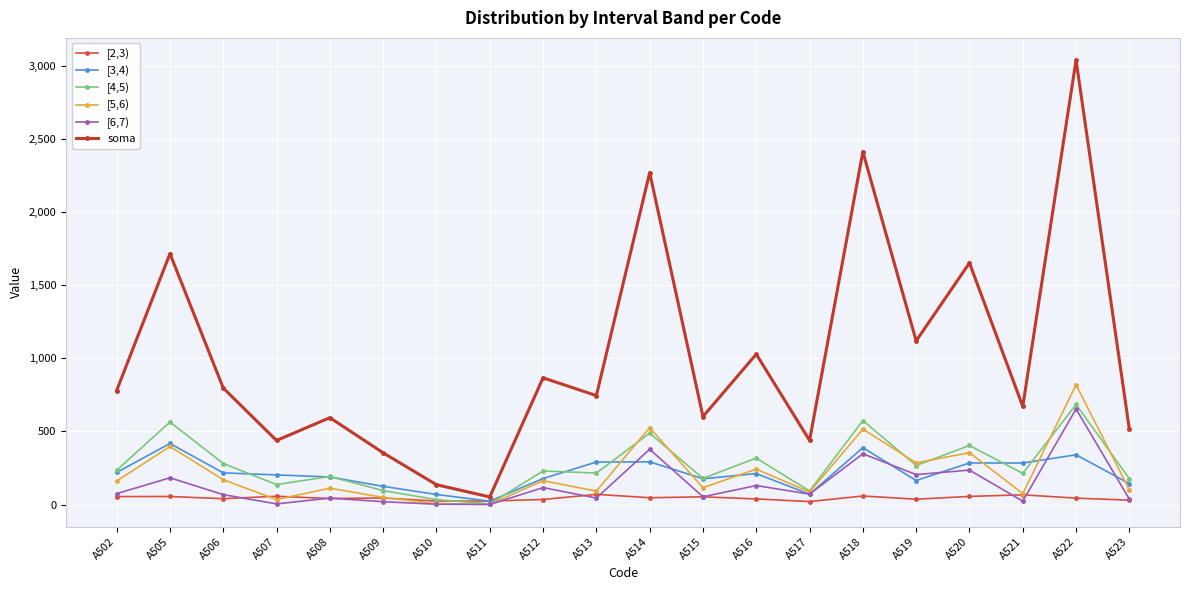

Where is [4,5) nearest to the value 343?

A516